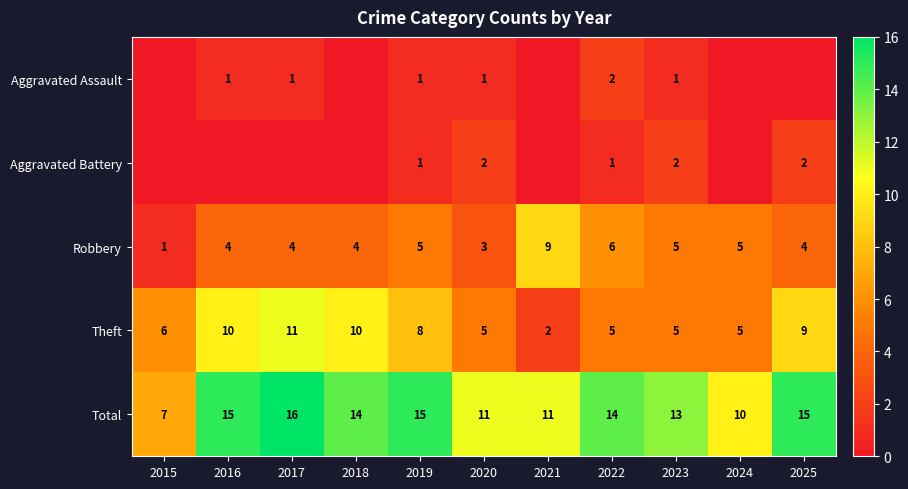

The value of Theft at 2018 is 6. True or false?

False